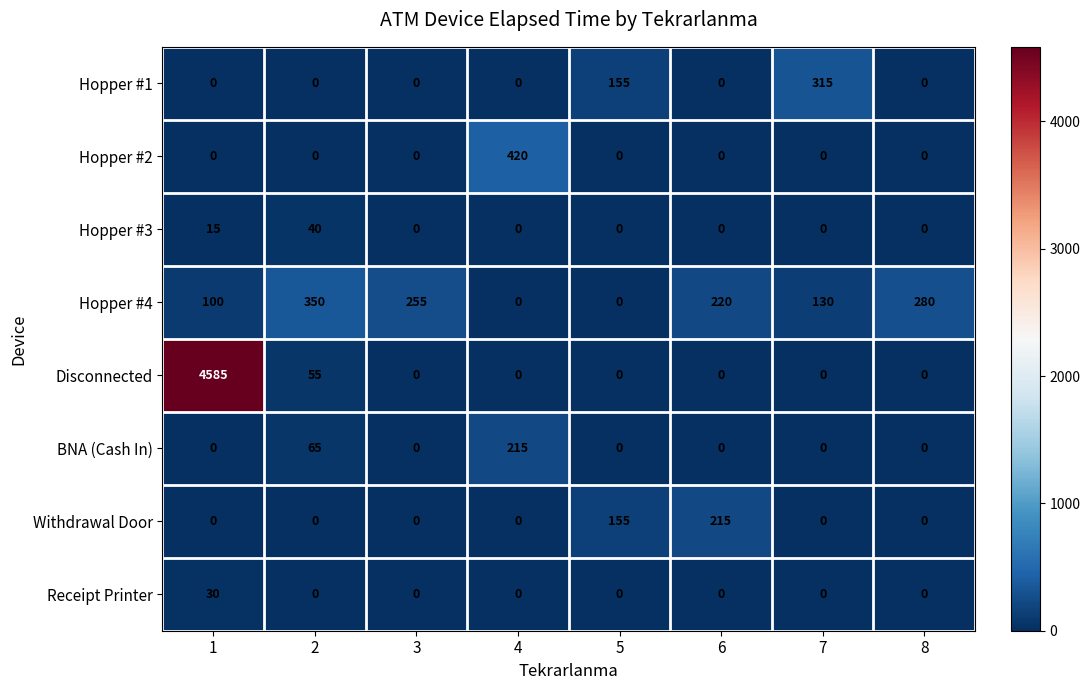

What is the greatest value displayed?

4585